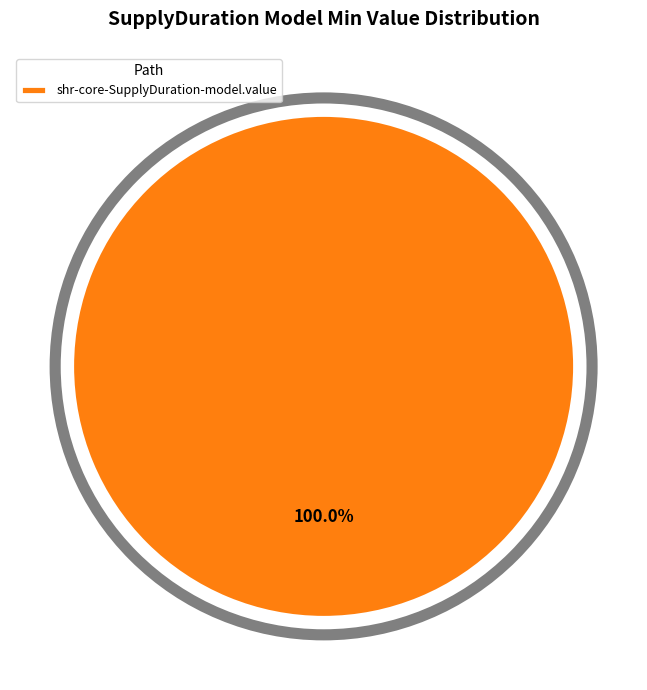

Rank the categories by value from highest to lowest.

shr-core-SupplyDuration-model.value